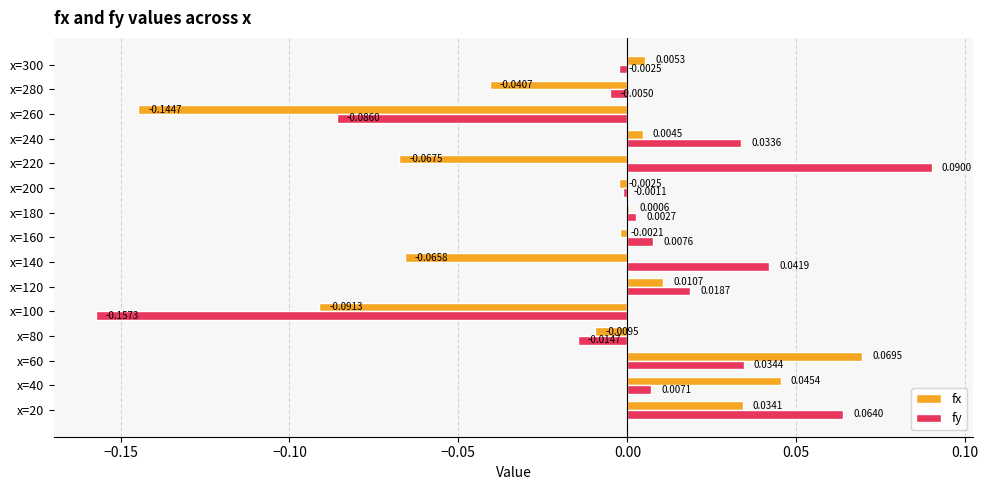

At which category is the sum across all series the highest?

x=60